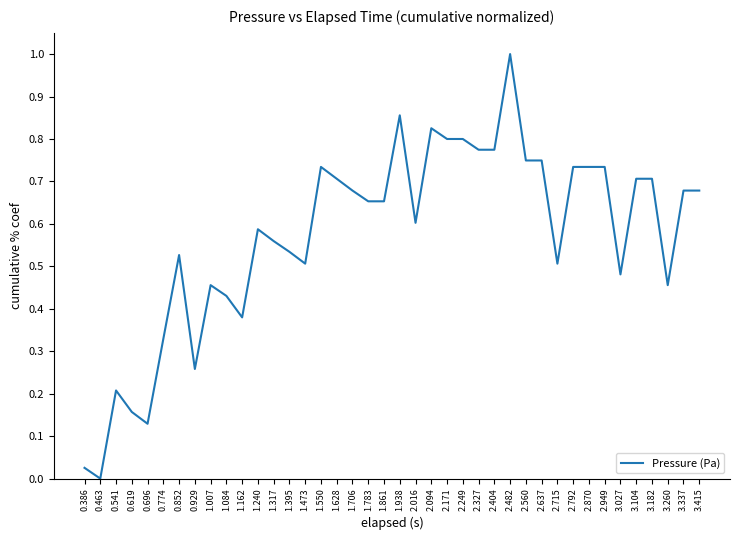

What is the difference between the maximum and minimum values?

1.0